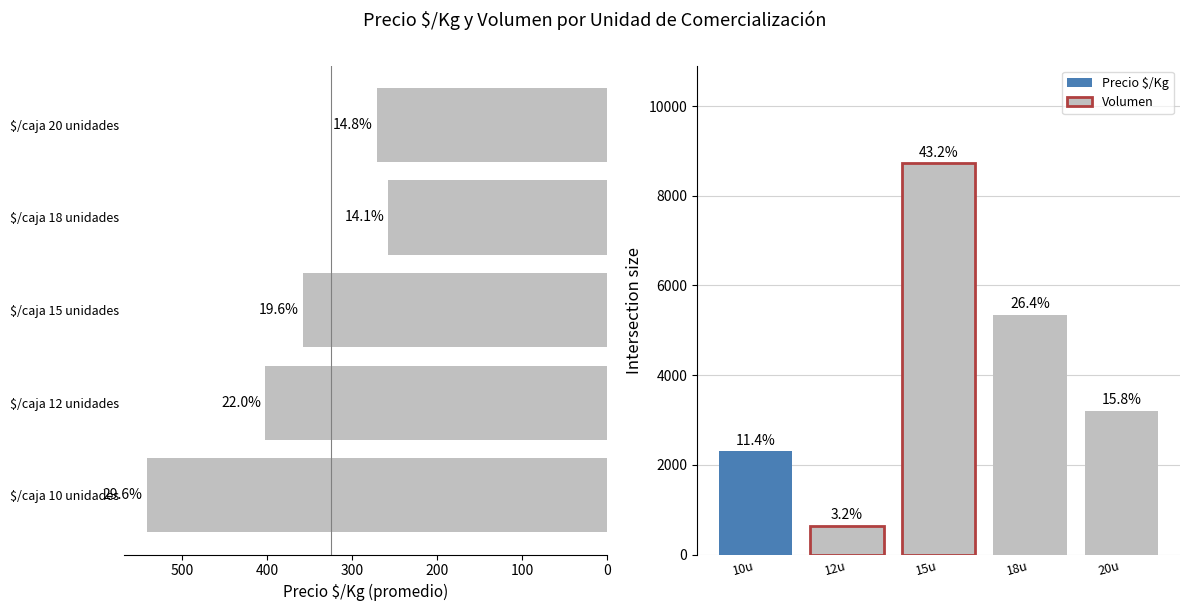

Which series has the largest range (max minus min)?

Volumen